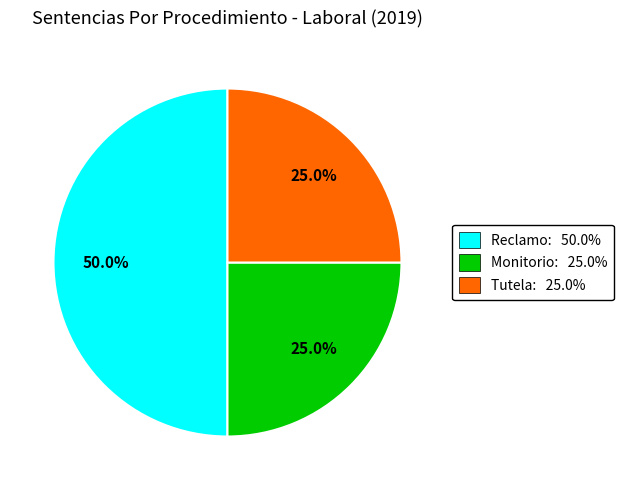

How many segments does this pie chart have?

3